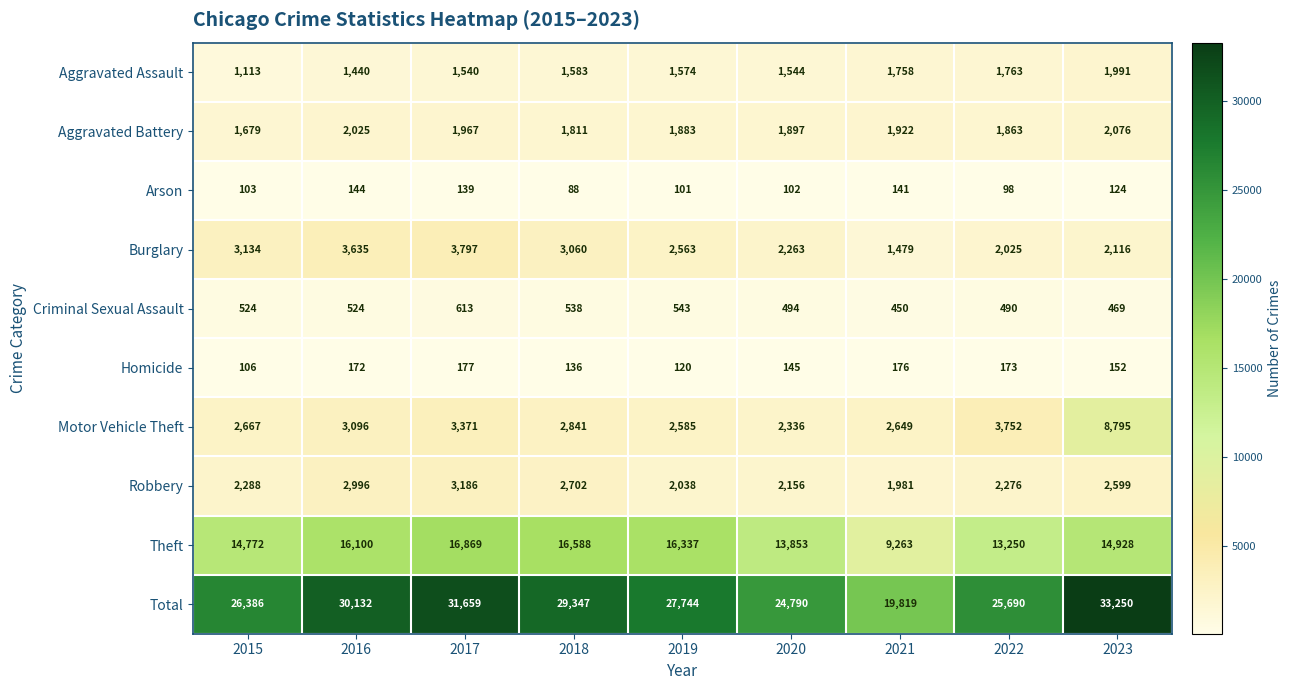

What is the sum of all Homicide values?

1357